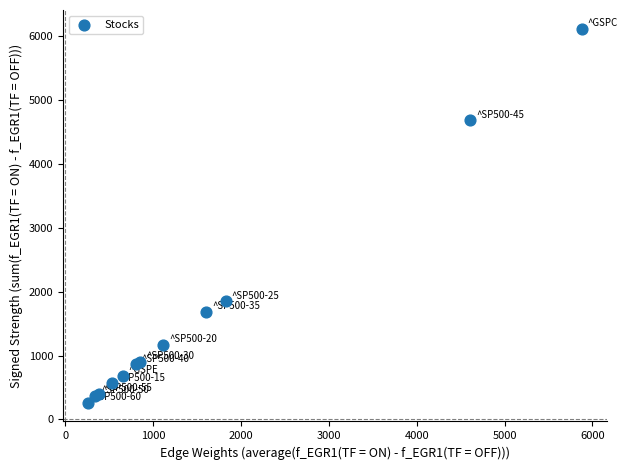

What Y value in the scatter plot is closest to 3188?

1848.3